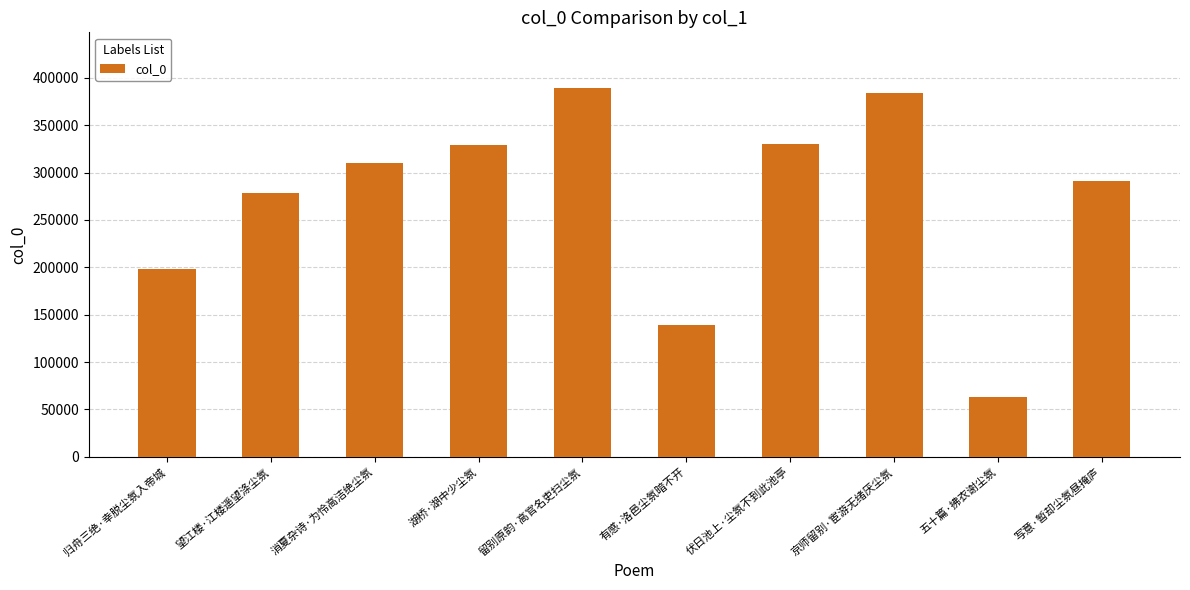

What is the minimum value shown in the chart?

62761